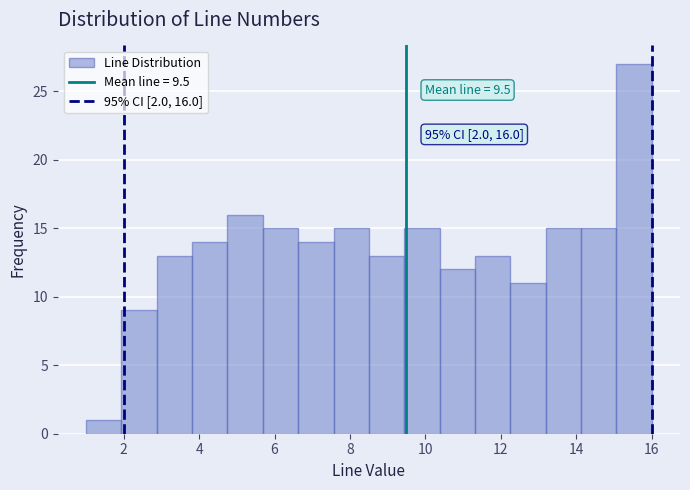

Over which range of the x-axis is the bar tallest?

15.0 to 16.0